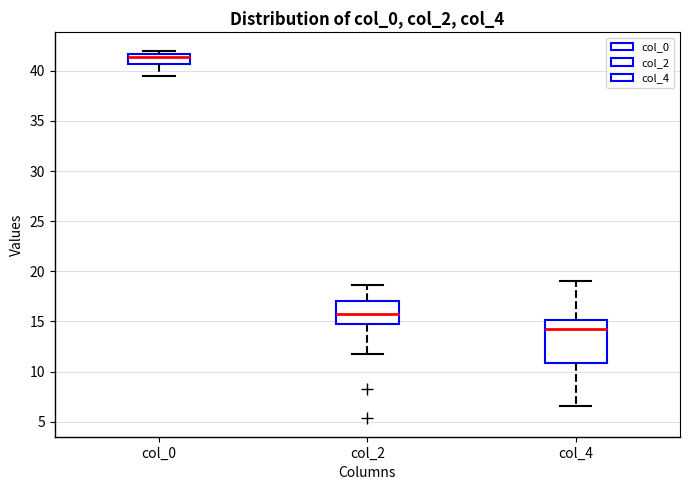

Which box's median line is the lowest?

col_4